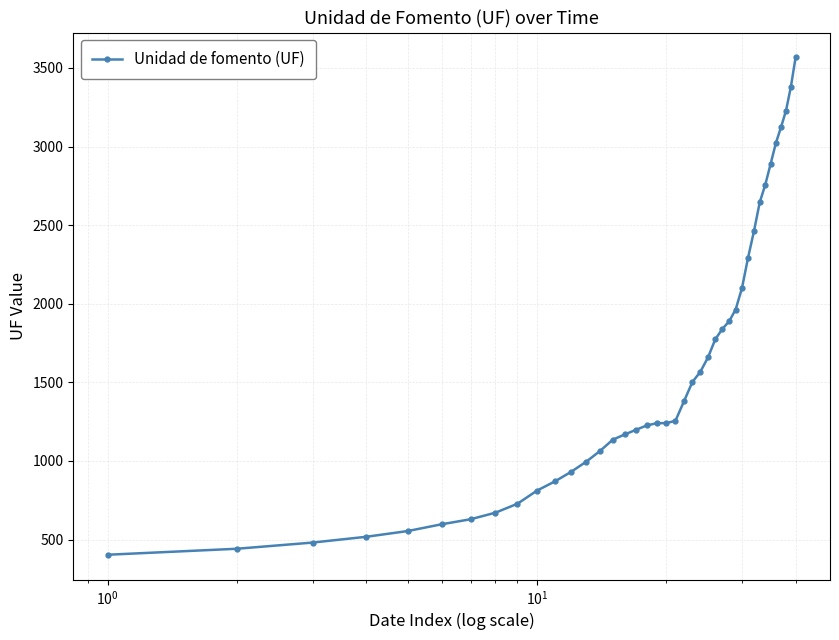

What is the minimum value shown in the chart?

403.1